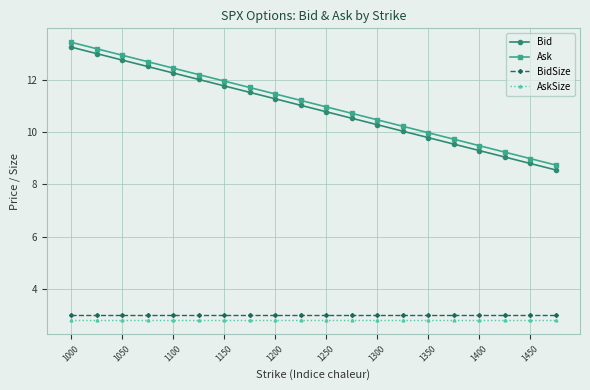

Which series has the largest range (max minus min)?

Bid